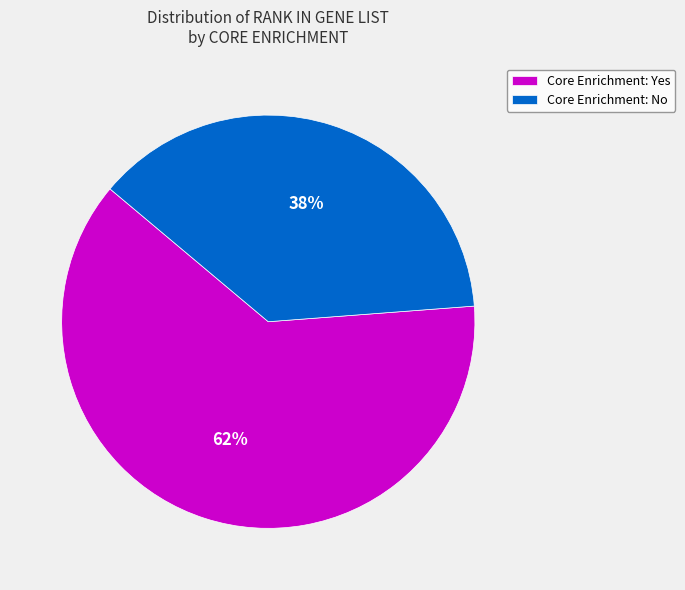

To the nearest percent, what is the average slice percentage?

50%